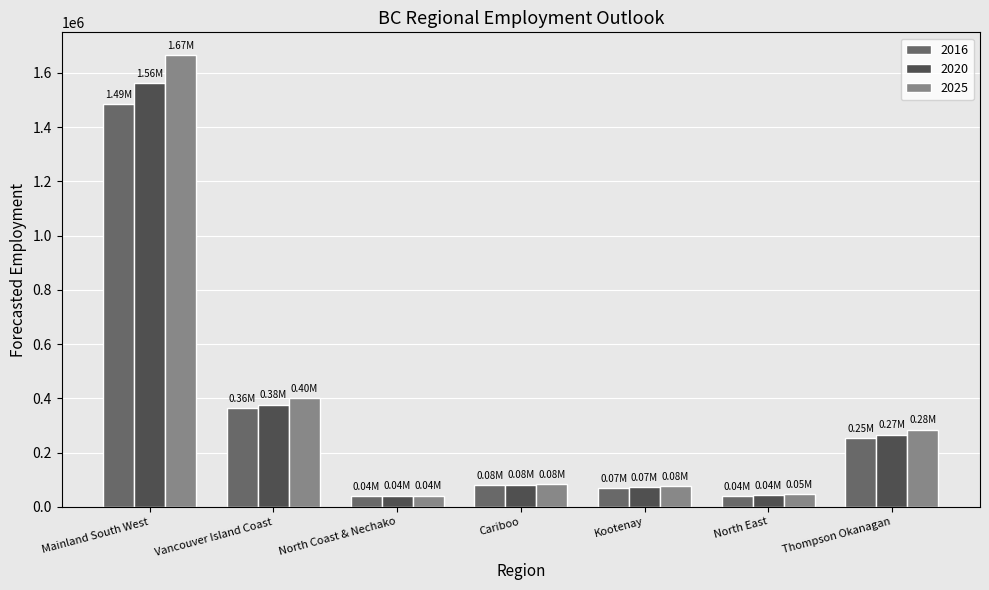

Is the value of 2020 at Thompson Okanagan greater than the value of 2025 at Vancouver Island Coast?

No